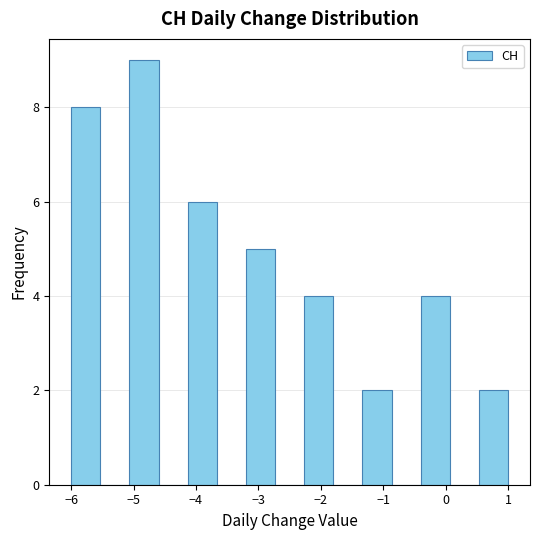

Reading left to right, list every bar in this chart as the range it spans on the x-axis followed by its height. Neither the bar edges nor the heights are printed on the chart, so give them approximately, as read against the axes.

-6.0 to -5.5: 8
-5.5 to -5.1: 0
-5.1 to -4.6: 9
-4.6 to -4.1: 0
-4.1 to -3.7: 6
-3.7 to -3.2: 0
-3.2 to -2.7: 5
-2.7 to -2.3: 0
-2.3 to -1.8: 4
-1.8 to -1.3: 0
-1.3 to -0.9: 2
-0.9 to -0.4: 0
-0.4 to 0.1: 4
0.1 to 0.5: 0
0.5 to 1.0: 2